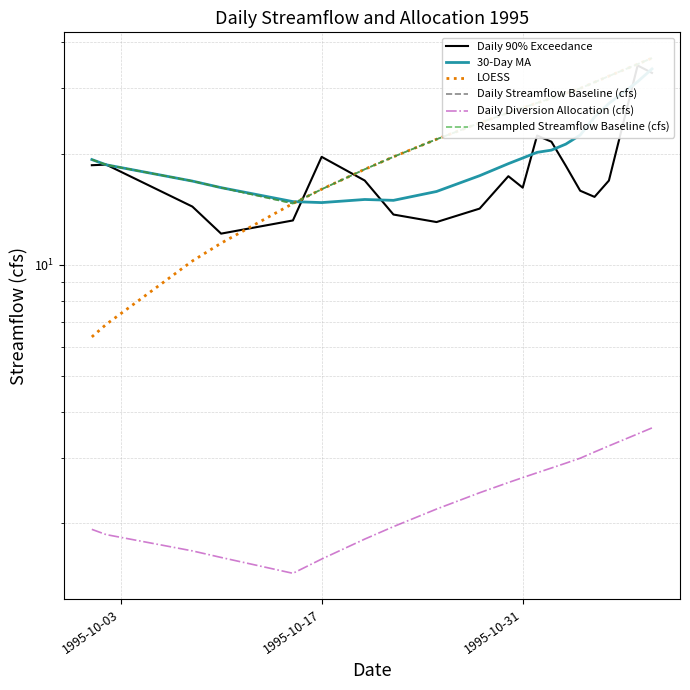

Reading left to right, extract all data points from this chart.

Daily 90% Exceedance: 18.6	18.7	14.4	12.1	13.2	19.6	16.9	13.7	13.1	14.2	17.4	16.2	22.4	21.5	18.5	15.9	15.3	16.9	34.6	33.0
30-Day MA: 19.3	18.6	16.8	16.2	14.8	14.7	15.0	14.9	15.8	17.4	18.8	19.4	20.1	20.4	21.2	22.4	25.1	27.3	31.3	33.9
LOESS: 6.4	6.9	10.2	11.4	14.6	16.0	18.1	19.6	21.9	24.2	25.8	26.6	27.4	28.2	29.1	30.0	31.2	32.4	34.9	36.2
Daily Streamflow Baseline (cfs): 19.3	18.6	16.8	16.2	14.6	16.0	18.1	19.6	21.9	24.2	25.8	26.6	27.4	28.2	29.1	30.0	31.2	32.4	34.9	36.2
Daily Diversion Allocation (cfs): 1.9	1.9	1.7	1.6	1.5	1.6	1.8	2.0	2.2	2.4	2.6	2.7	2.7	2.8	2.9	3.0	3.1	3.2	3.5	3.6
Resampled Streamflow Baseline (cfs): 19.3	18.6	16.8	16.2	14.6	16.0	18.1	19.6	21.9	24.2	25.8	26.6	27.4	28.2	29.1	30.0	31.2	32.4	34.9	36.2